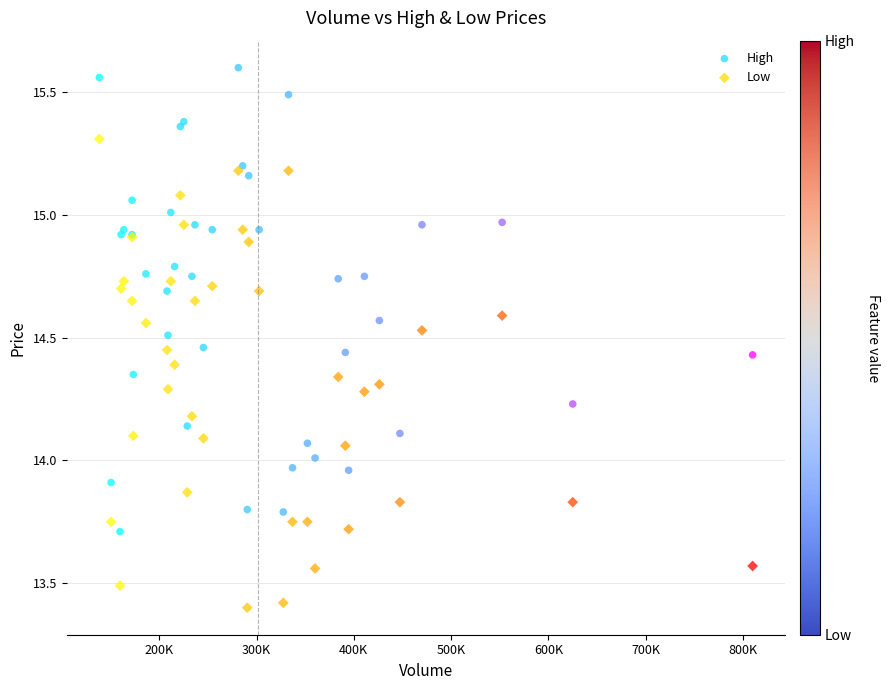

What is the X range (max minus min) for the scatter plot?

671600.0